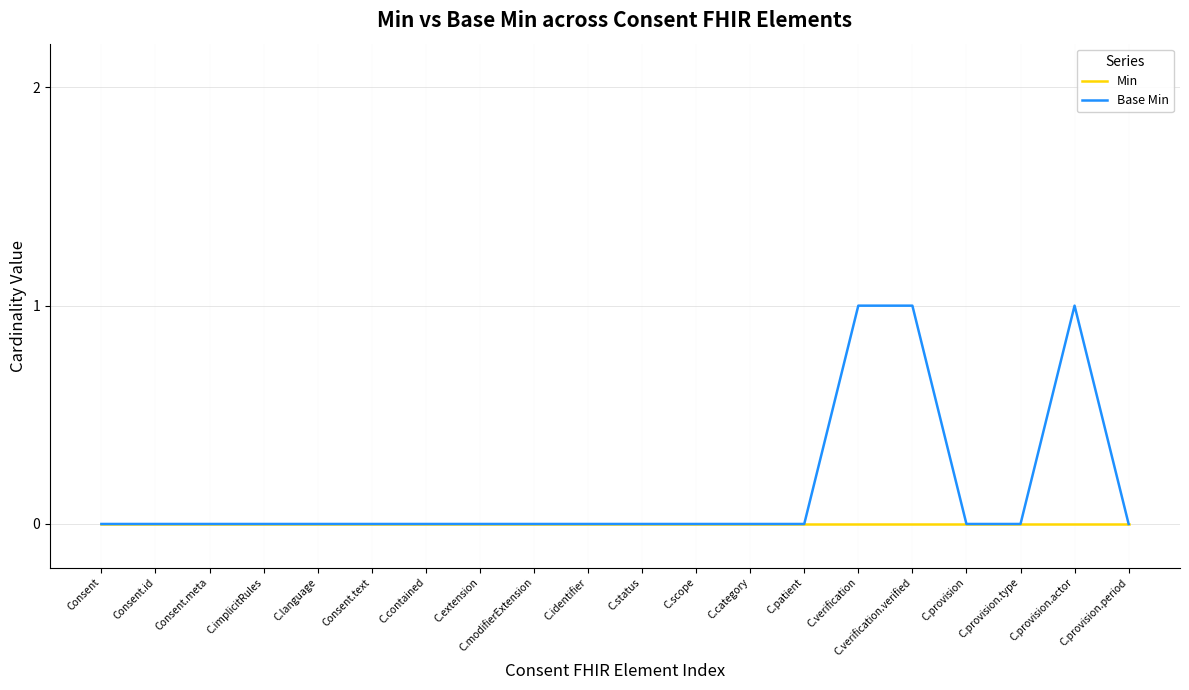

What is the spread (max minus min) of values at C.verification?

1